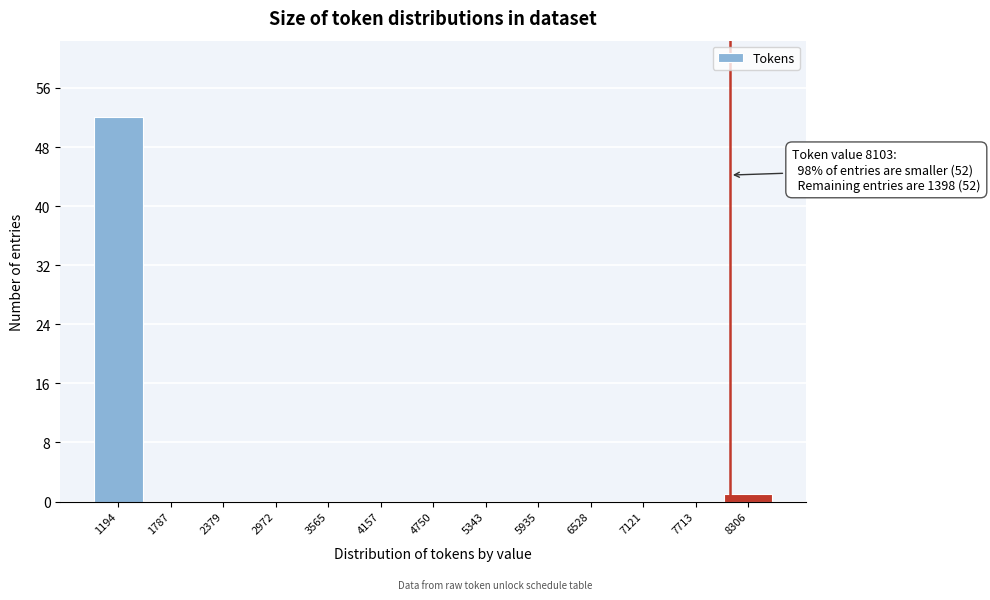

Which range on the x-axis has the tallest bar?

900 to 1500